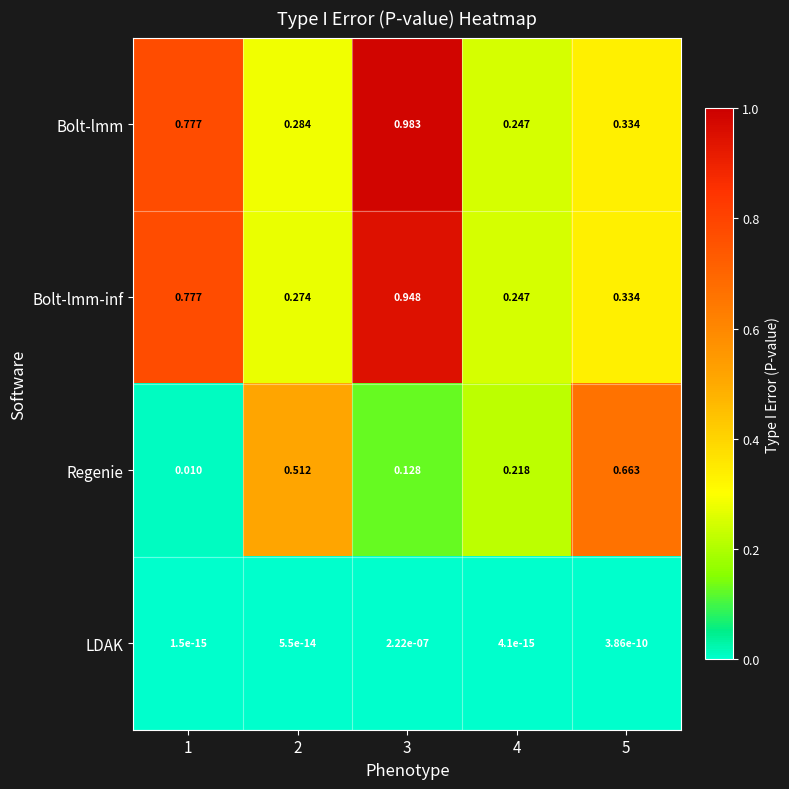

Which series has the widest spread of values?

Bolt-lmm